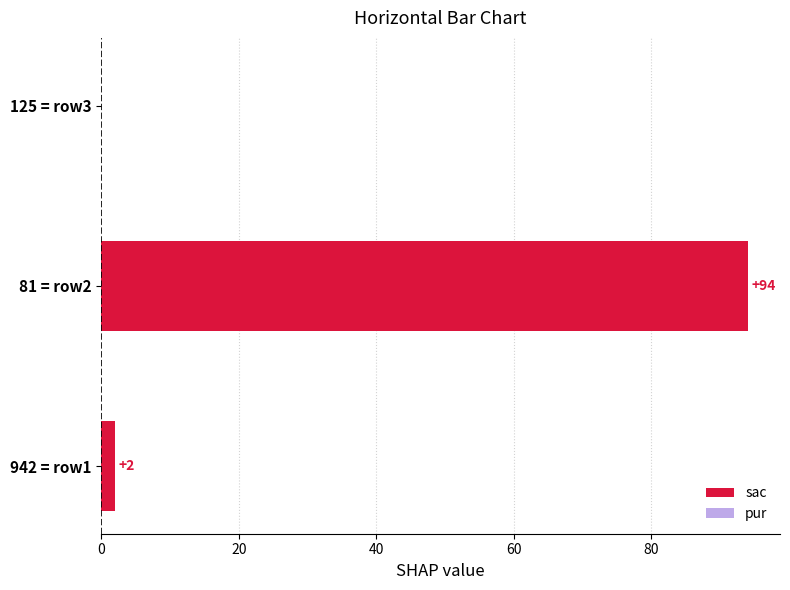

Where is the data nearest to the value 47?

942 = row1